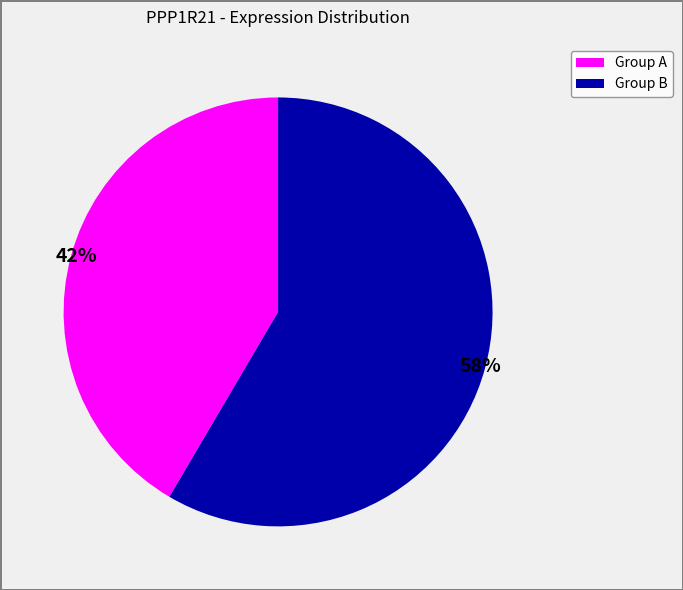

Is there any slice that represents more than half of the pie?

Yes